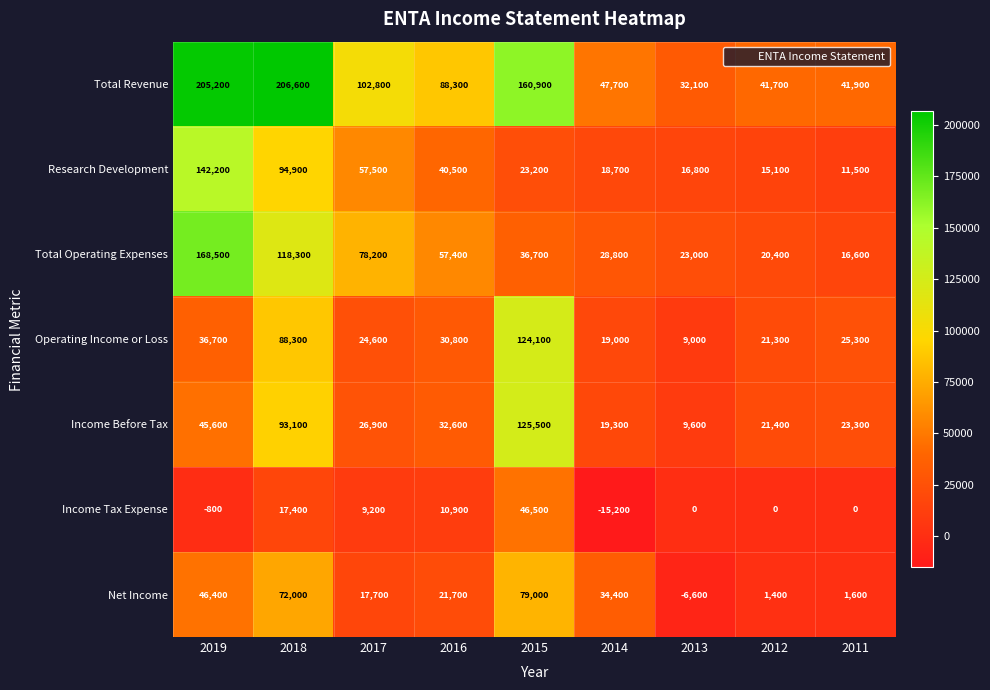

Which series has the largest range (max minus min)?

Total Revenue